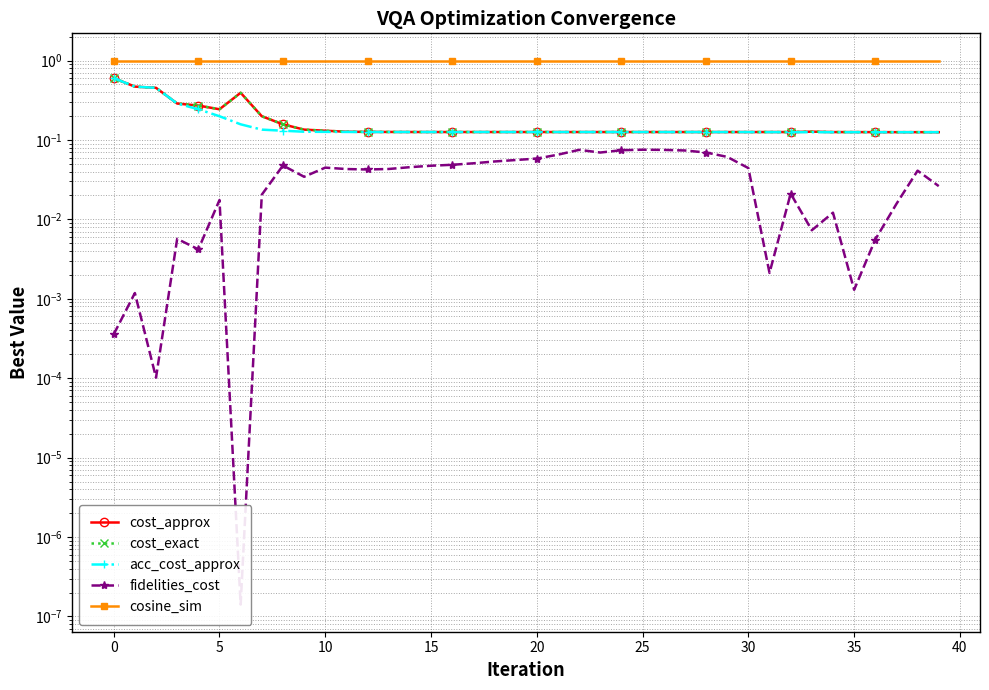

Which has a higher value, 30 or 5?

5